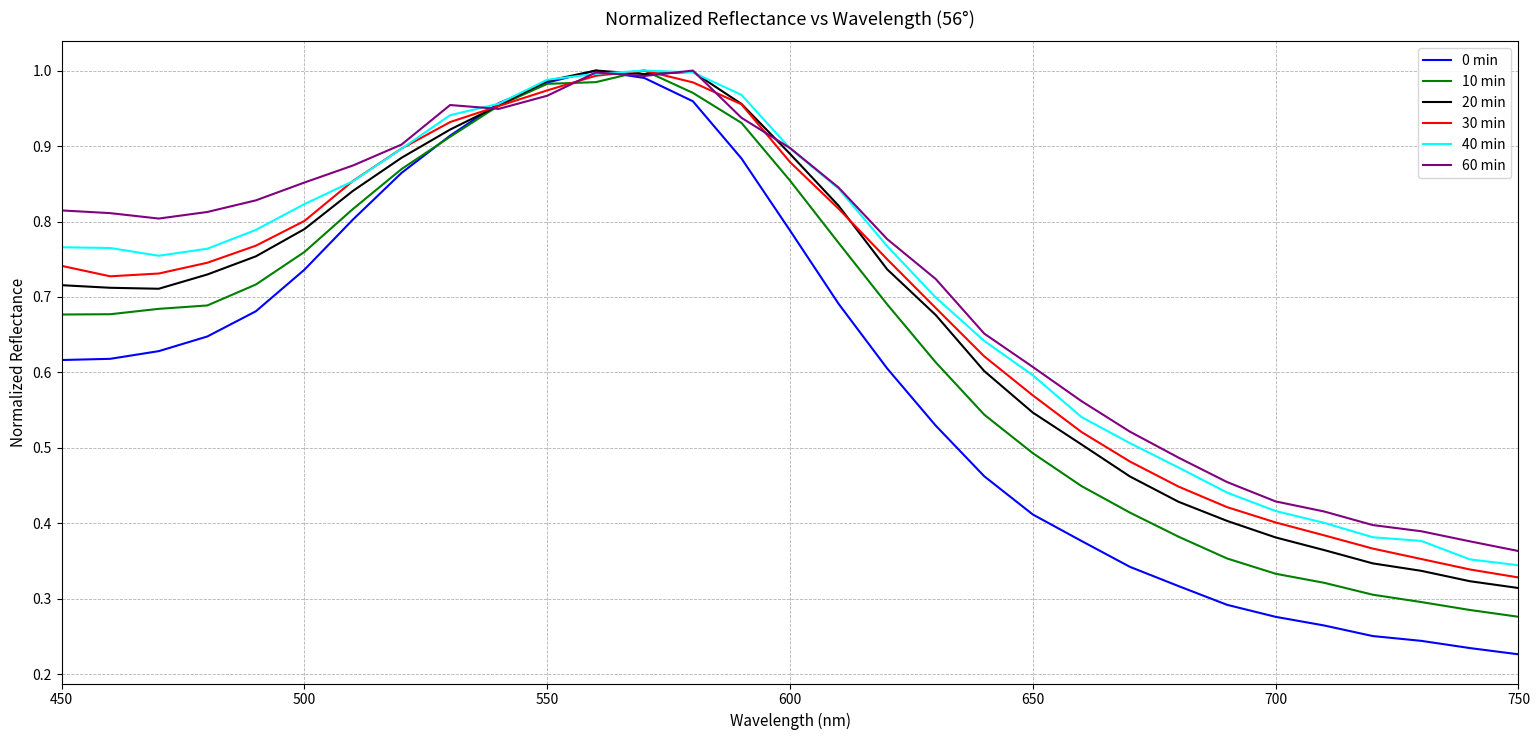

Which series has the widest spread of values?

0 min